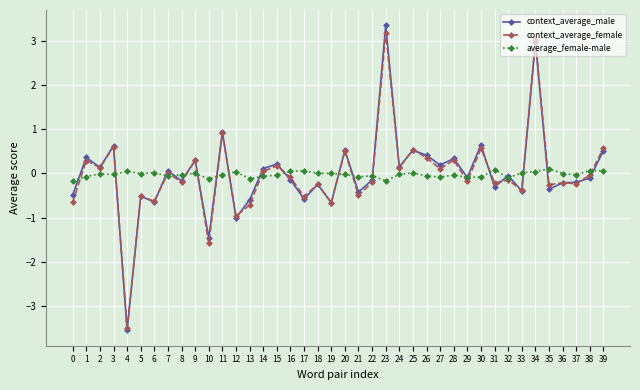

At which category does context_average_male reach its first local peak?

1